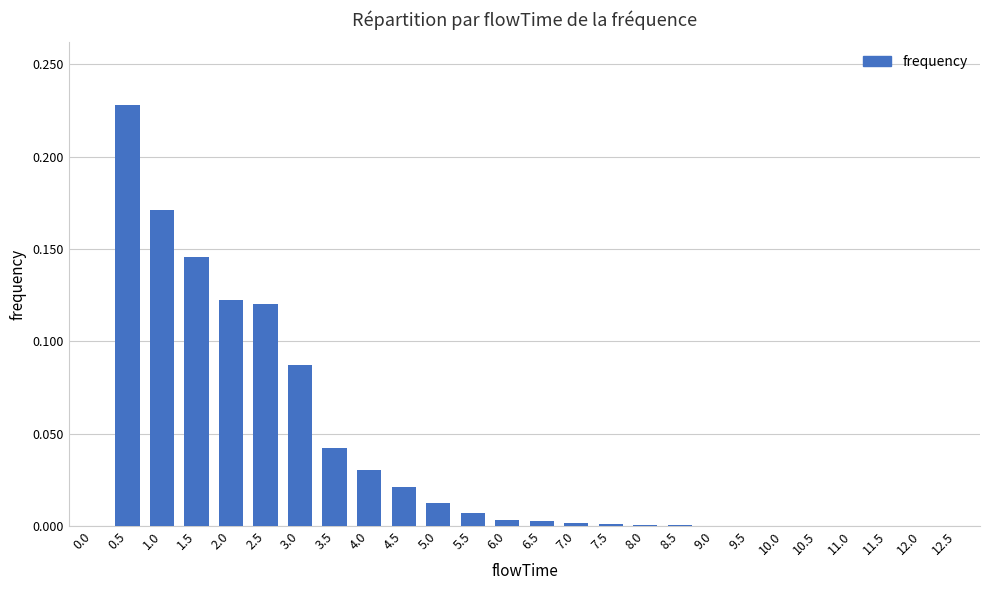

True or false: the data shows 0.0 at 11.5.

True